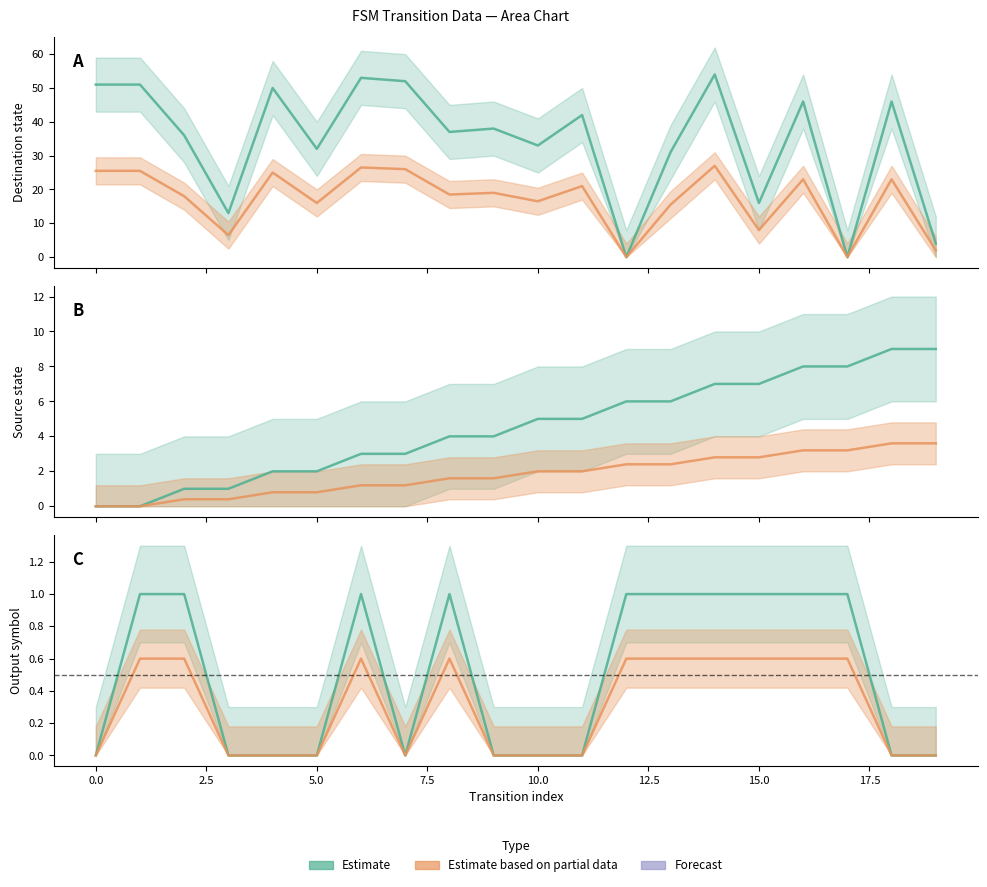

Does the chart have visible grid lines?

No